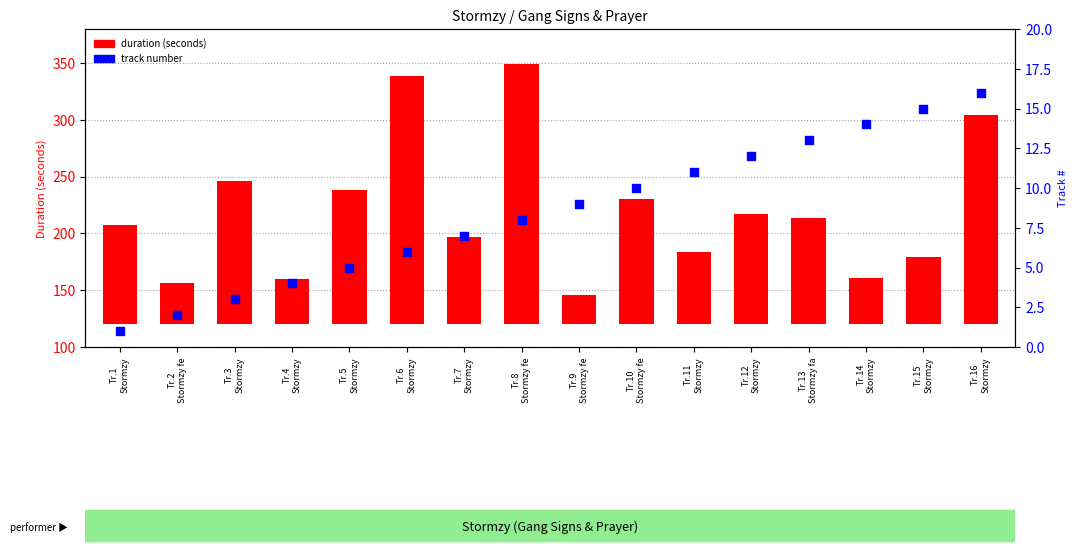

What is the total value across all series at Tr.11
Stormzy?

75